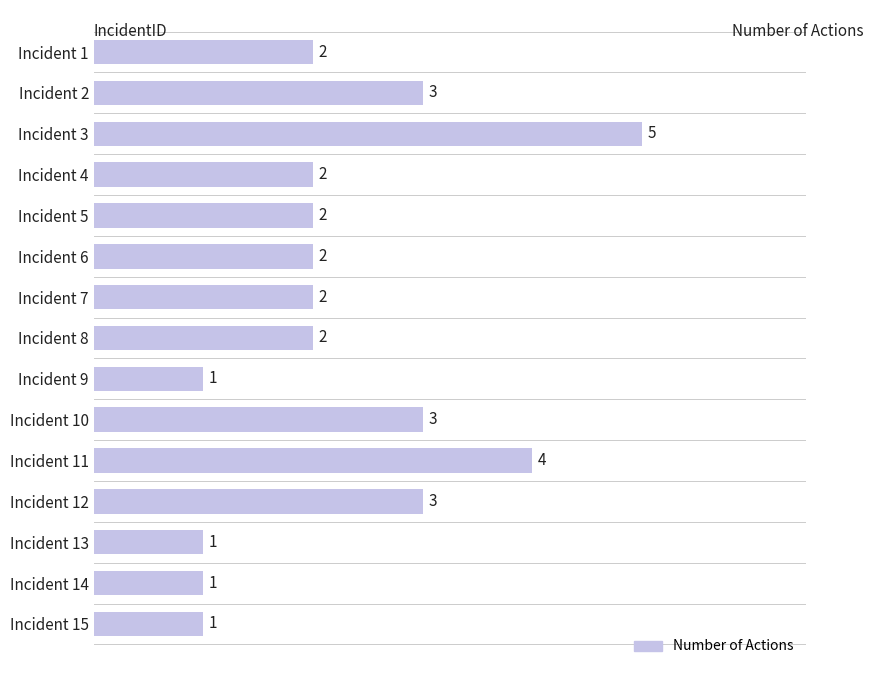

Reading top to bottom, extract all data points from this chart.

2	3	5	2	2	2	2	2	1	3	4	3	1	1	1